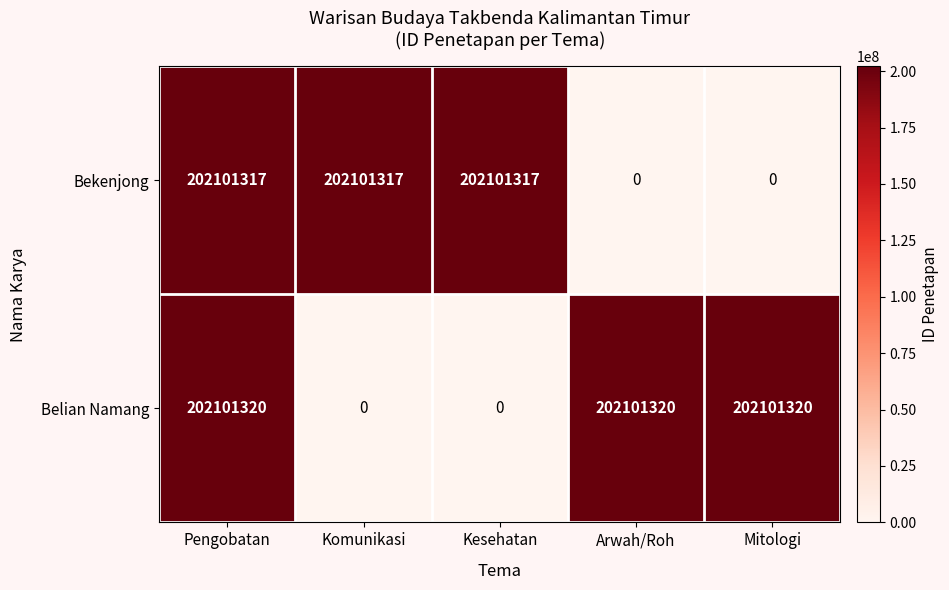

Is it true that Bekenjong equals 202101317 at Komunikasi?

True